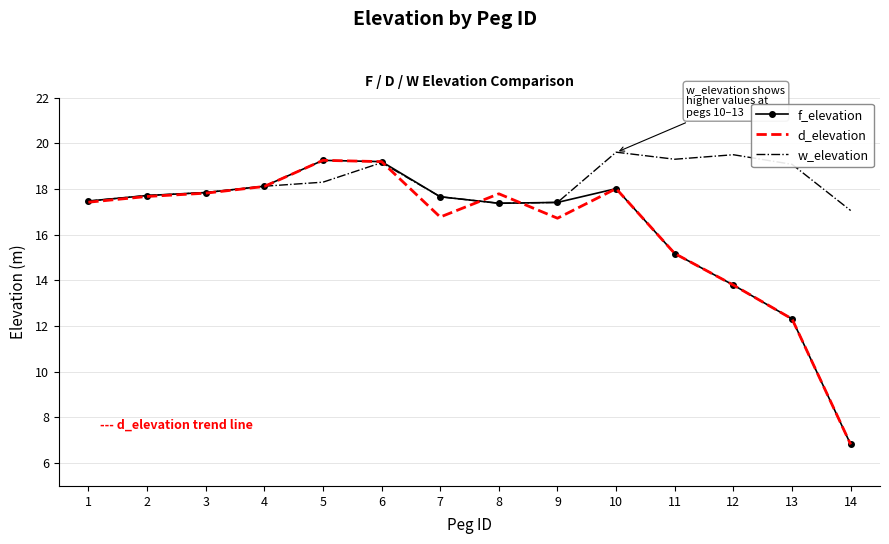

How many values in the d_elevation series are below 17?

6